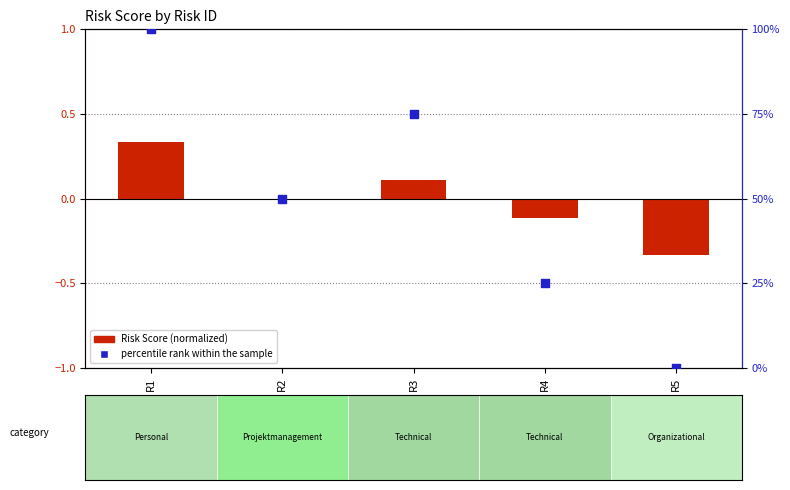

Which series has the largest total across all categories?

percentile rank within the sample